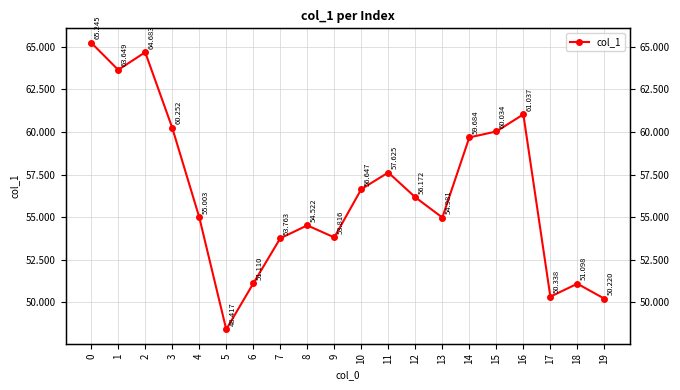

What is the difference between the values at 13 and 6?

3.9